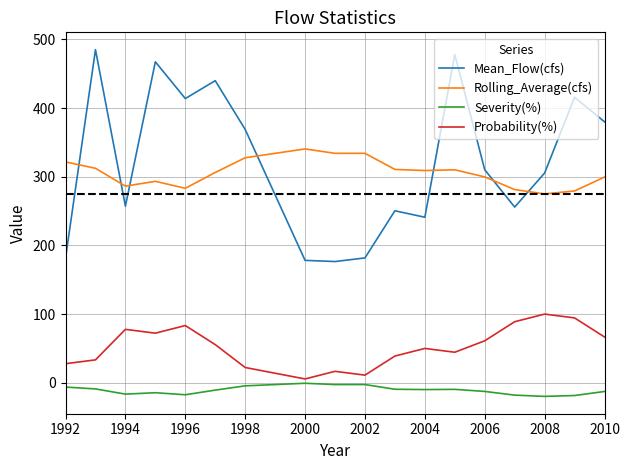

True or false: Severity(%) and Probability(%) intersect in this chart.

False